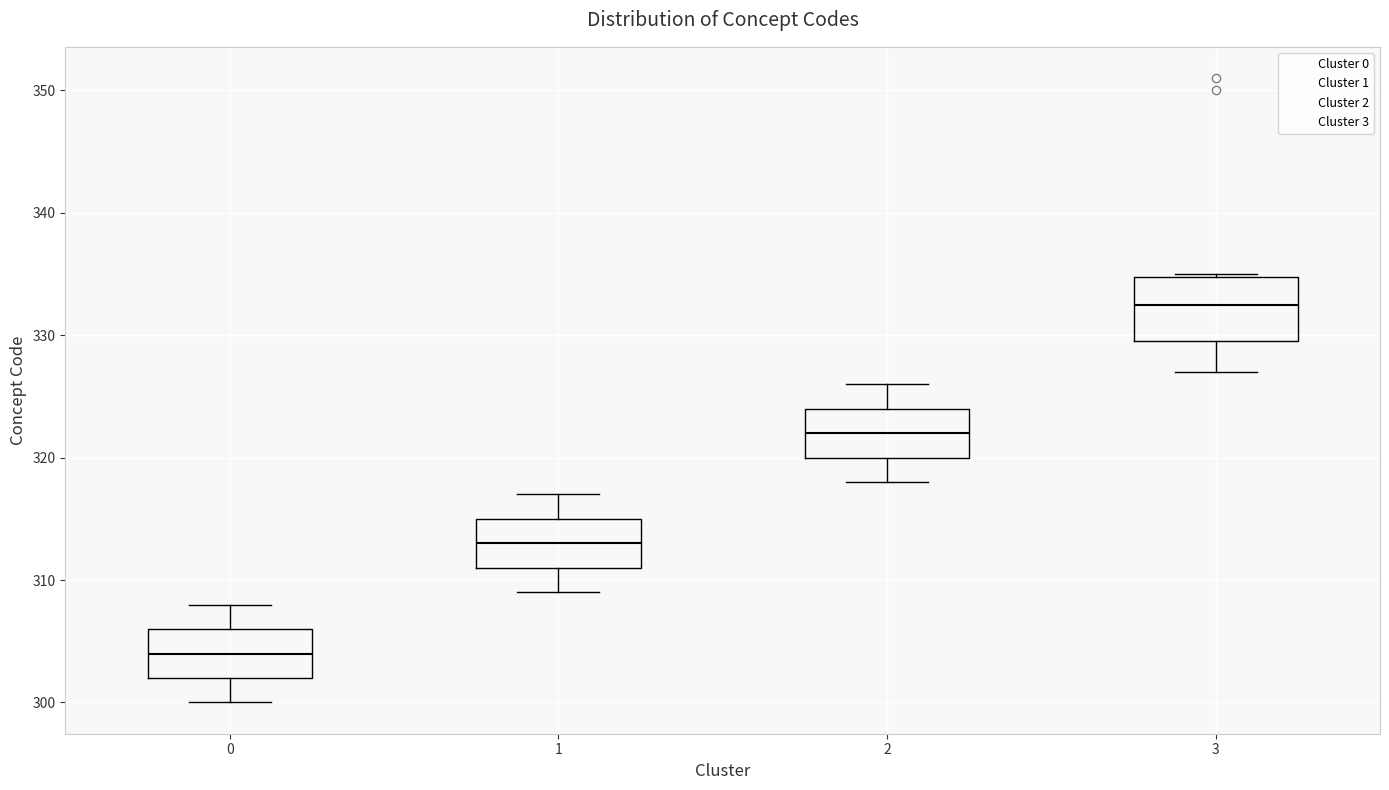

Which box has the lowest median line?

0